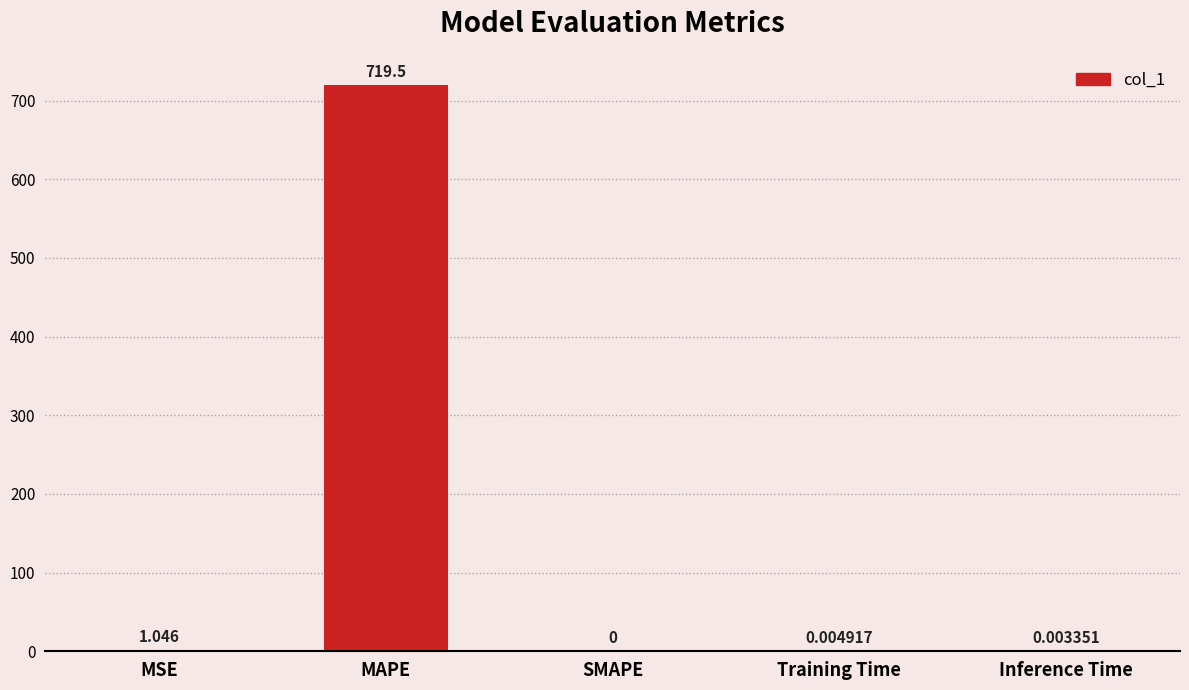

Which has a higher value, Inference Time or MAPE?

MAPE